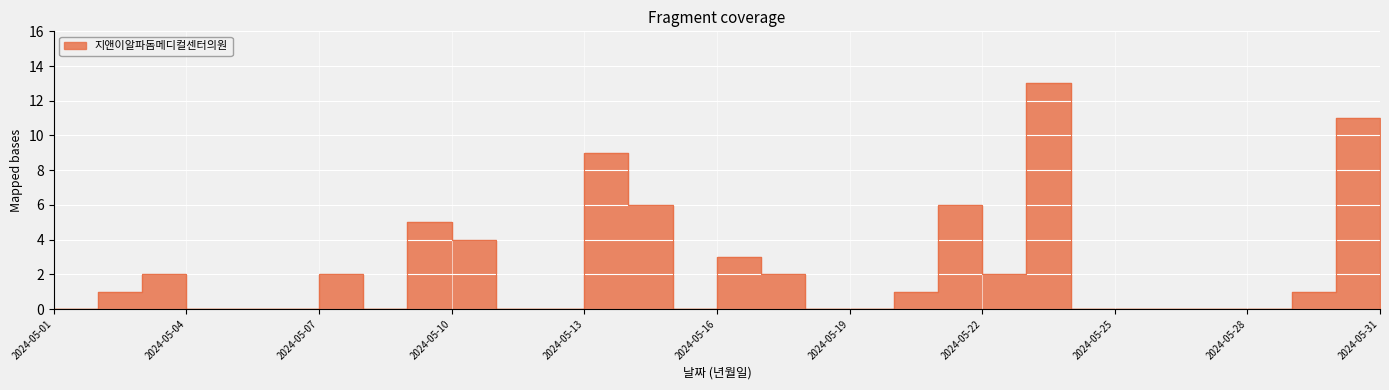

Reading right to left, what are all the values shown in this chart?

3	11	1	0	0	0	0	0	13	2	6	1	0	0	2	3	0	6	9	0	0	4	5	0	2	0	0	0	2	1	0